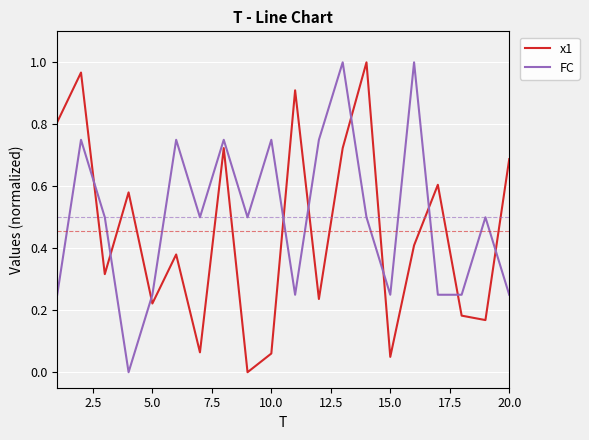

True or false: FC and x1 cross at least once.

True